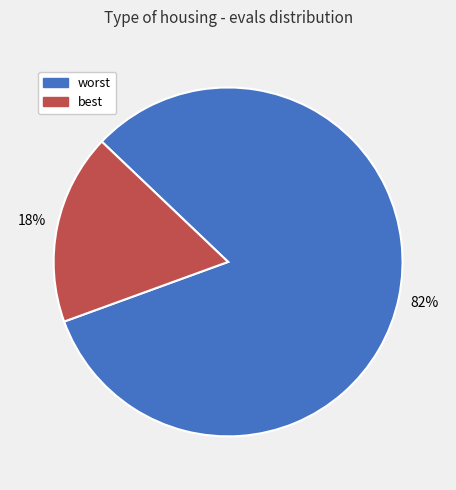

How many slices are in this pie chart?

2